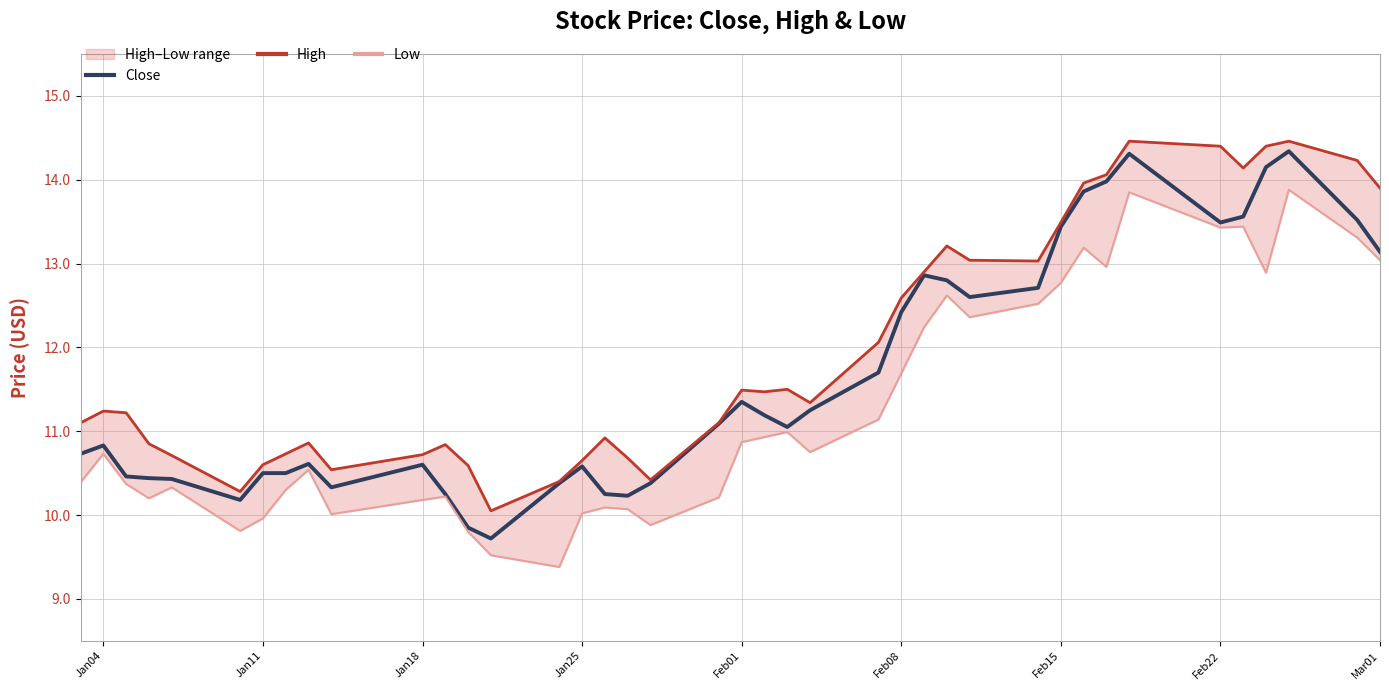

What is the difference between the second highest and second lowest values in the High series?

4.2